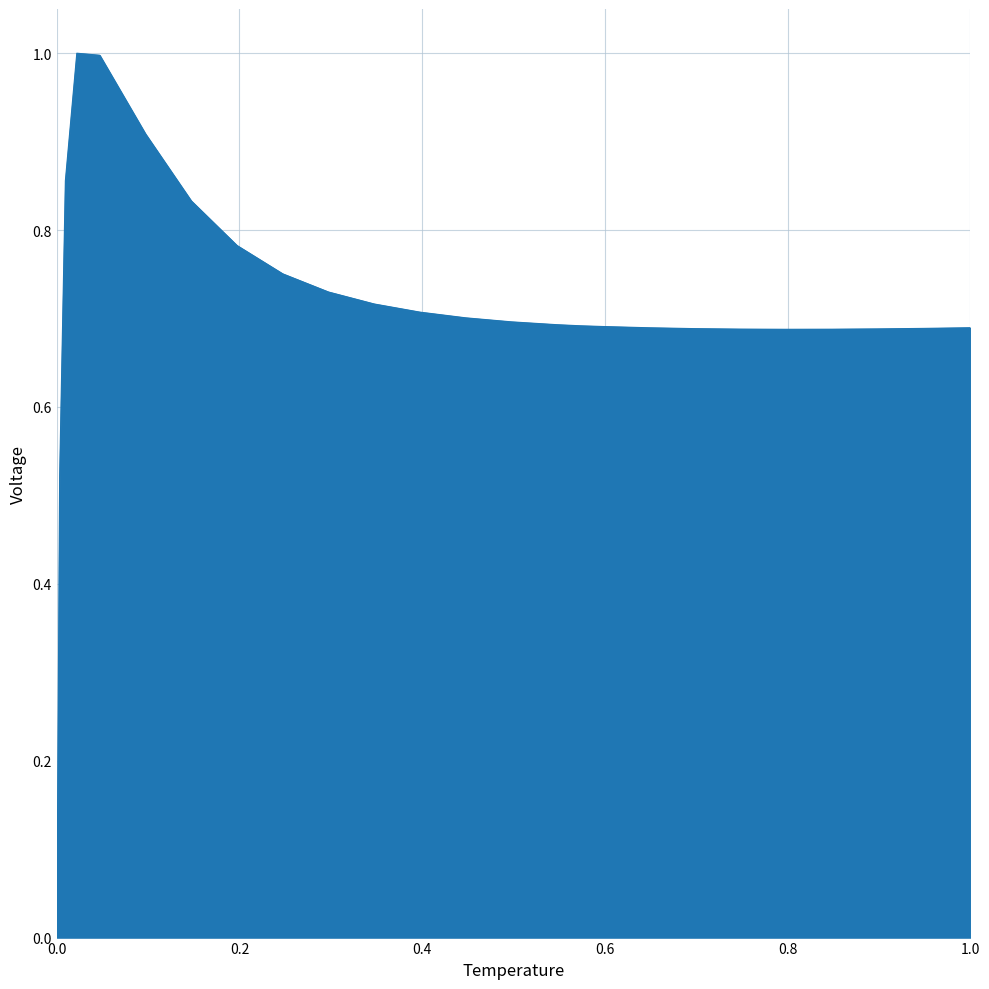

What is the greatest value displayed?

1.0